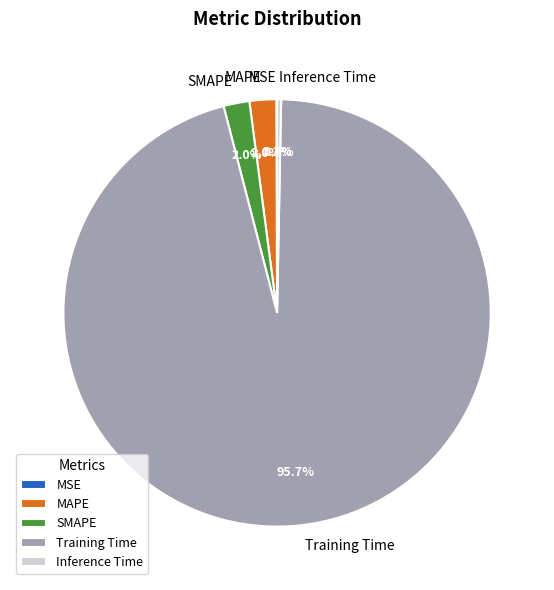

Is there a majority slice in this chart?

Yes